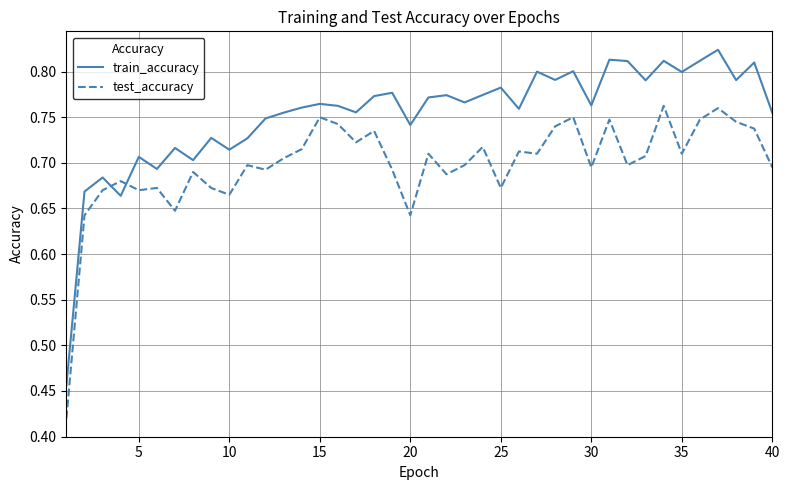

Which series has the largest total across all categories?

train_accuracy